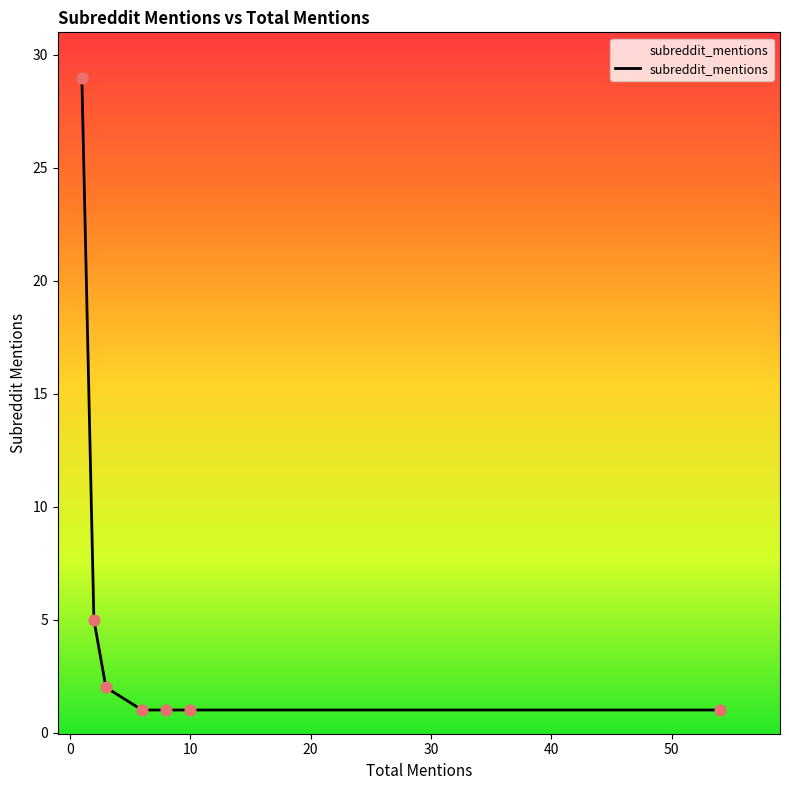

What is the sum of all values?

40